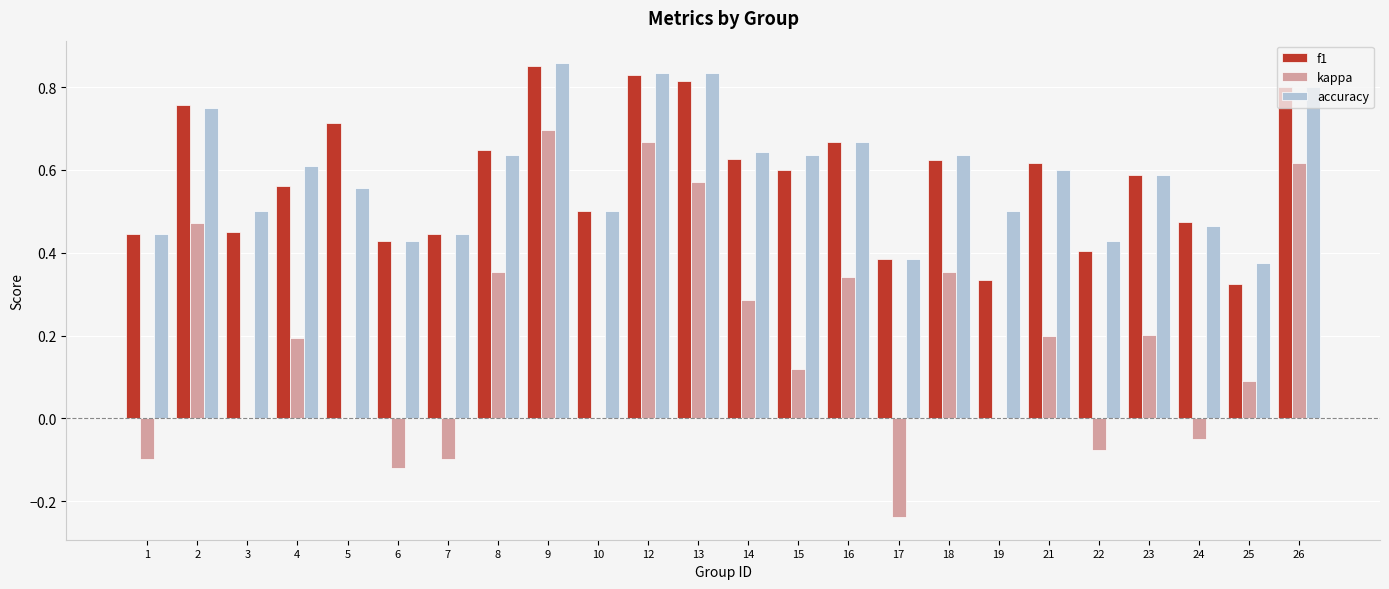

Which category has the highest value in the kappa series?

9